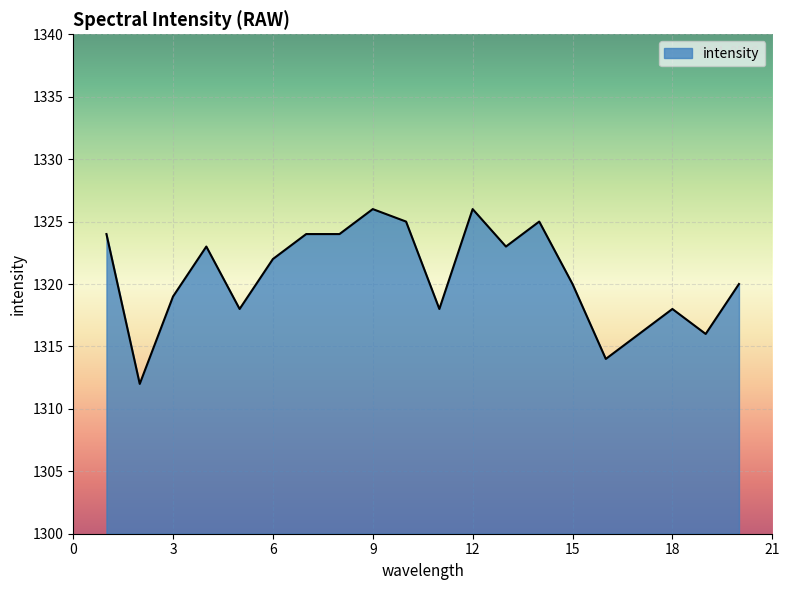

What is the difference between the maximum and minimum values?

14